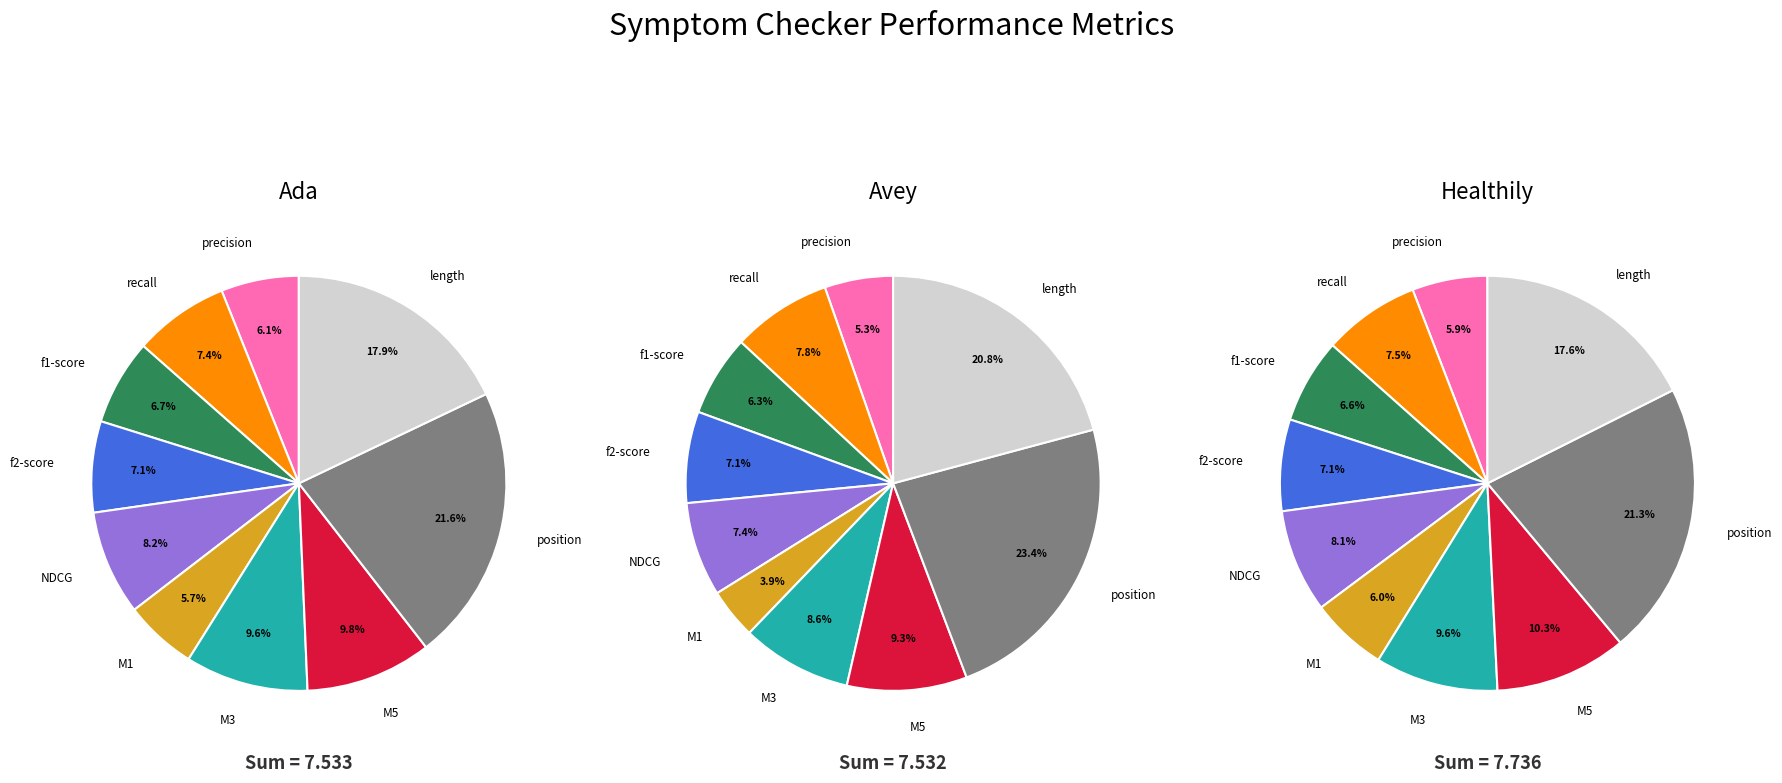

Combined, do stats_for_NDCG and stats_for_precision account for over 50%?

No